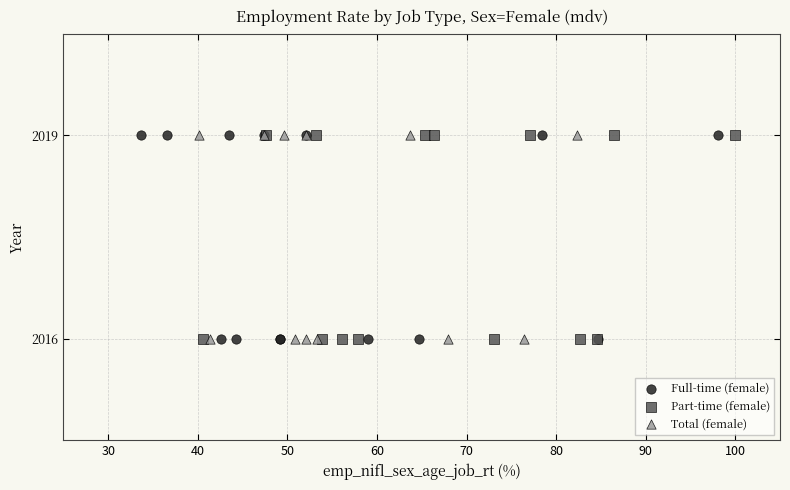

What are all the series names shown in the legend?

Full-time (female), Part-time (female), Total (female)